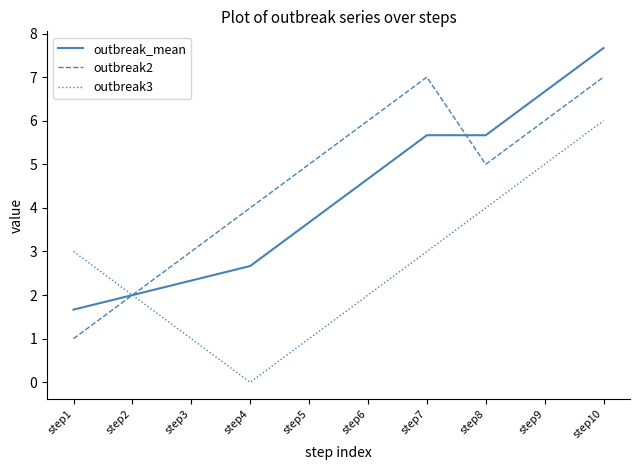

What is the minimum value for outbreak2?

1.0